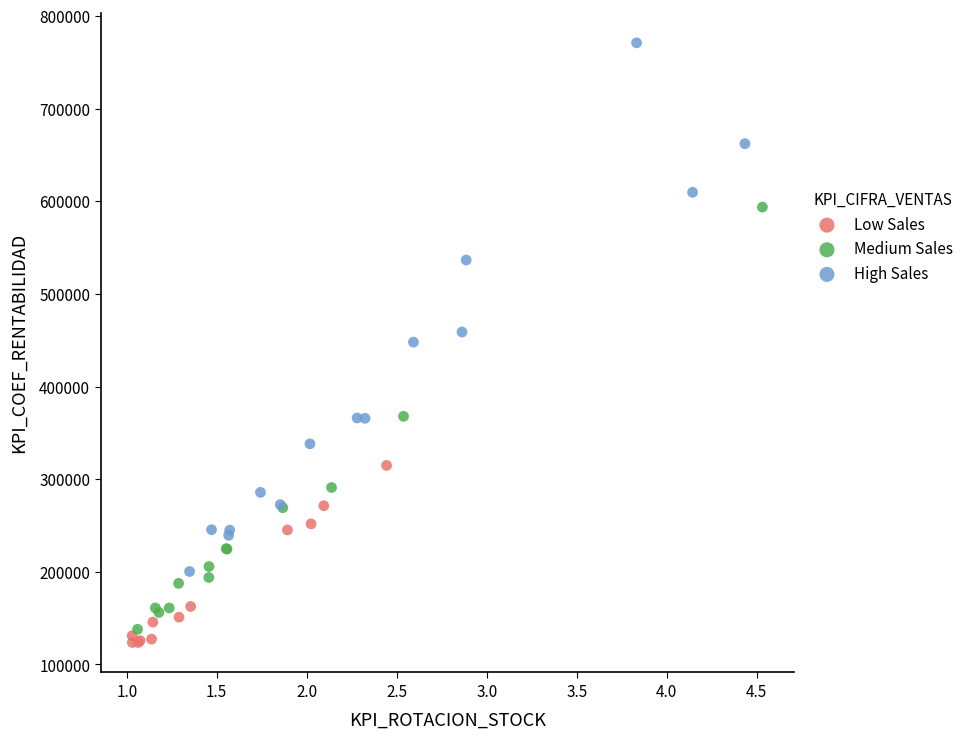

Which series has the largest Y range (max minus min)?

High Sales